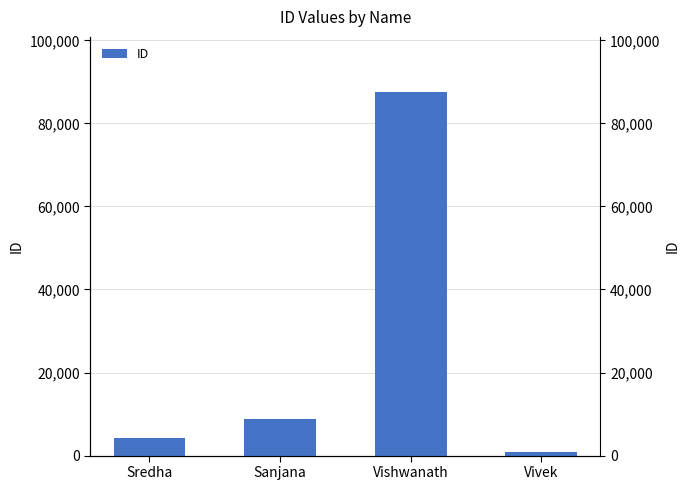

What is the sum of all values?

101493